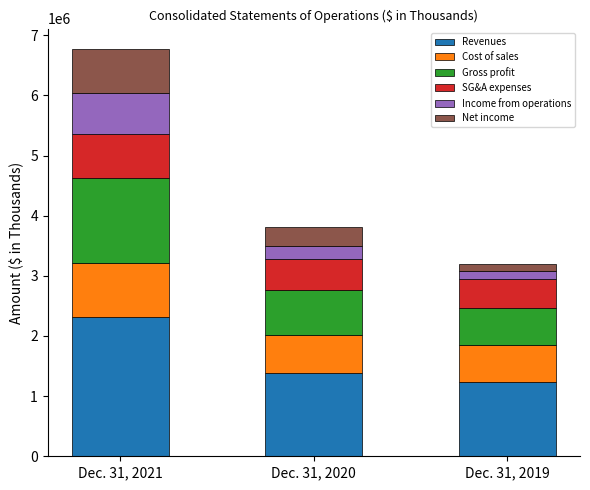

List the labels in order of Revenues value, largest first.

Dec. 31, 2021, Dec. 31, 2020, Dec. 31, 2019